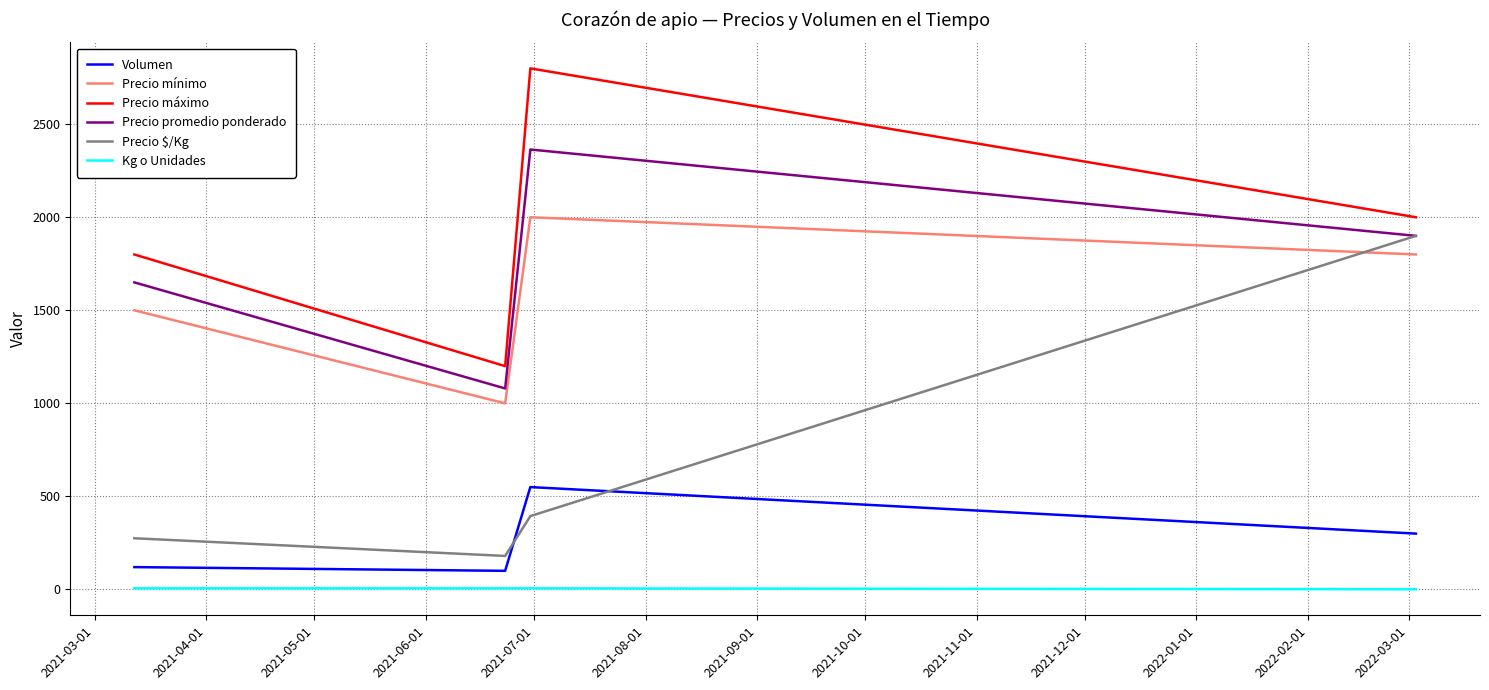

True or false: Precio promedio ponderado has more than 2 points higher than both neighbors.

False